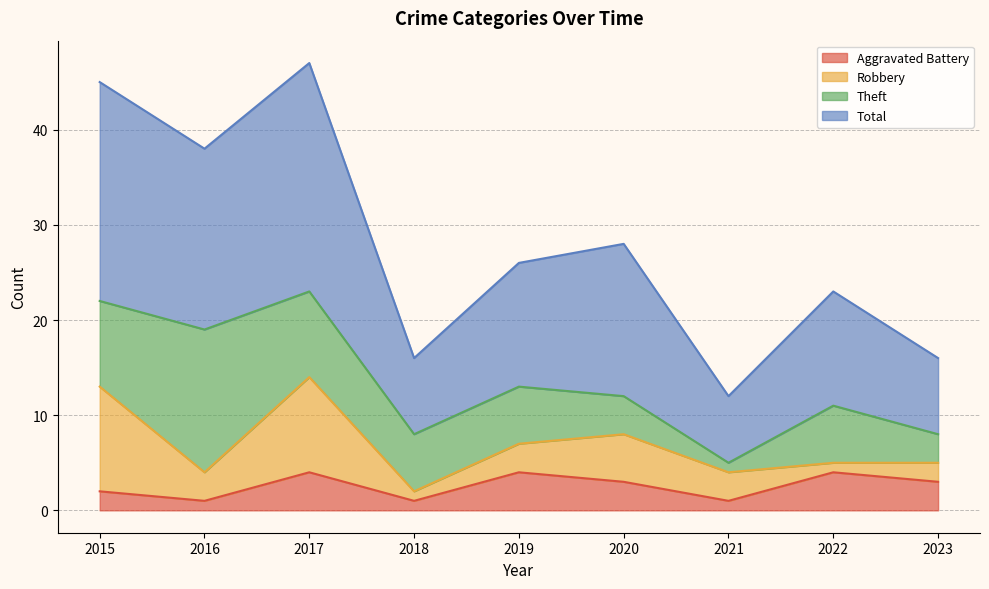

Does the chart display data point markers on the line(s)?

No